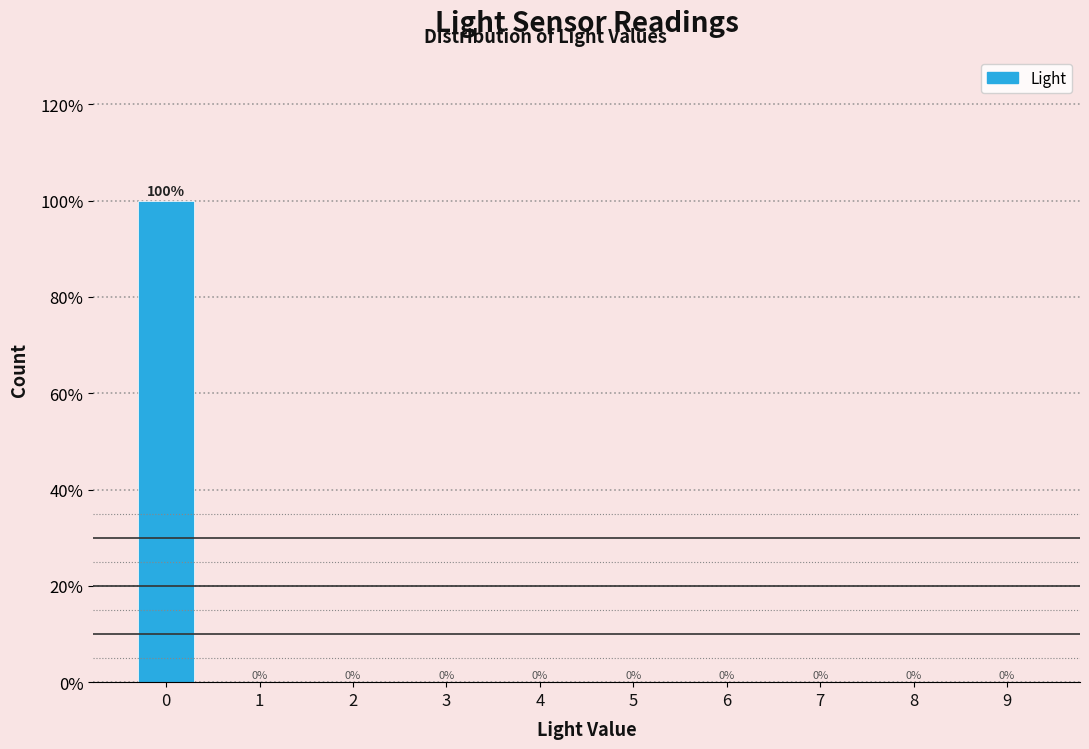

Reading right to left, transcribe all the data shown in this chart.

9=0	8=0	7=0	6=0	5=0	4=0	3=0	2=0	1=0	0=100